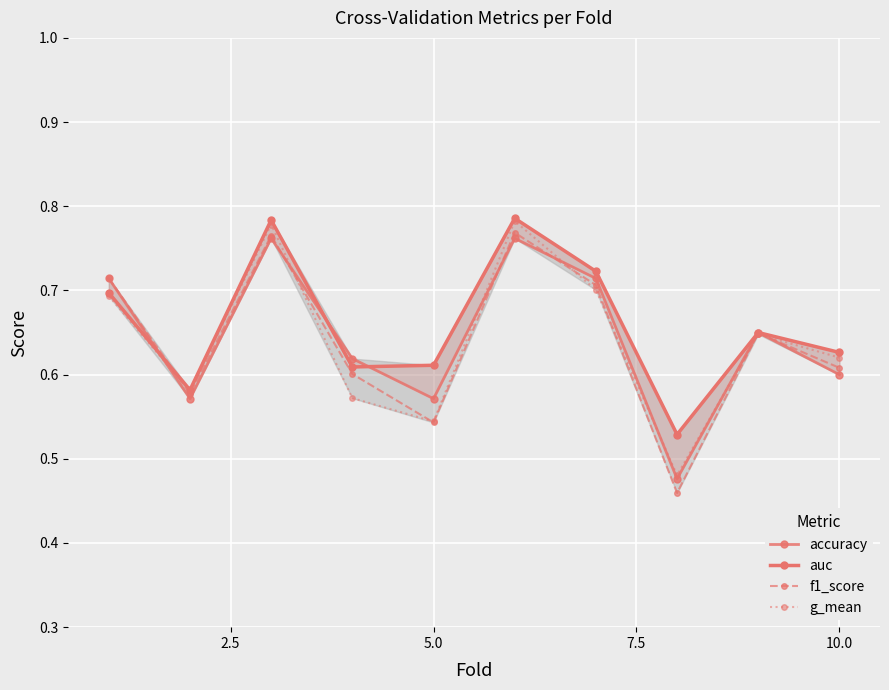

How many interior local valleys does the g_mean series have?

3